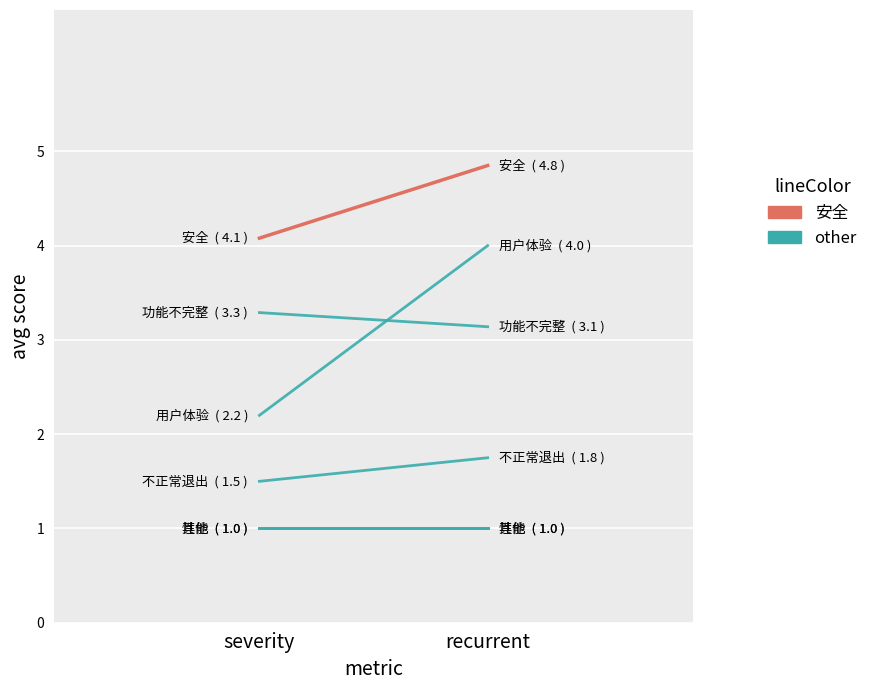

What is the sum of all other values?

6.2